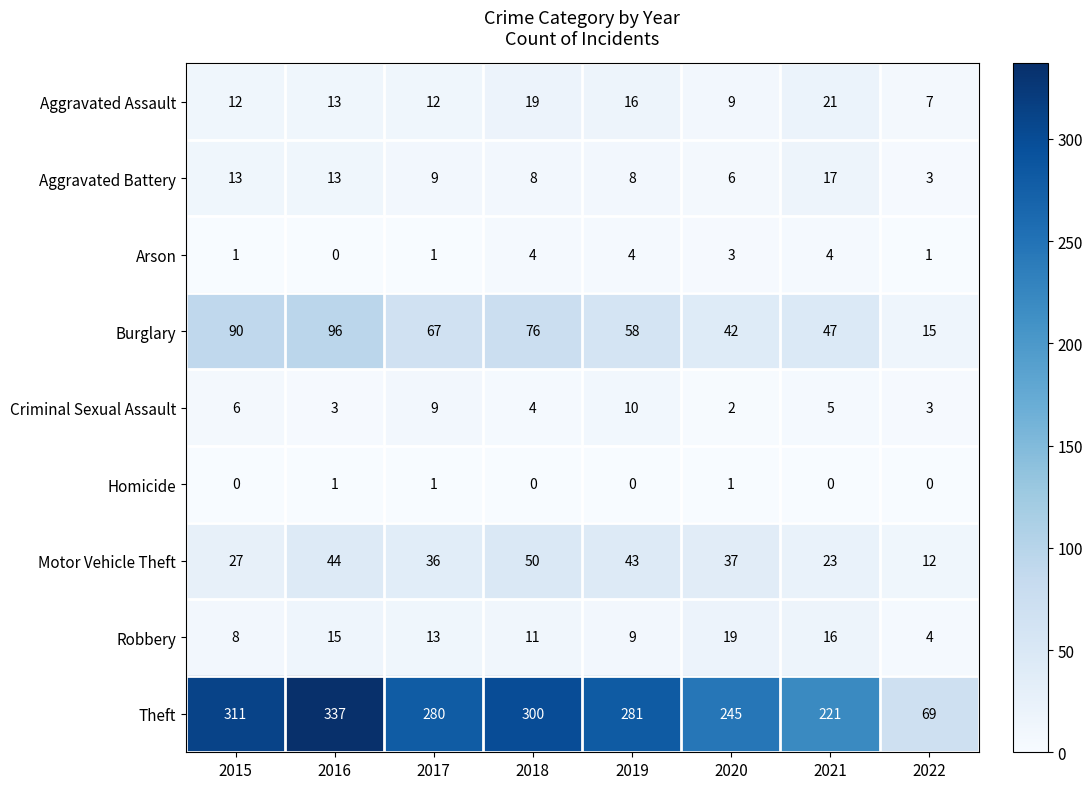

What is the average value of the Burglary series?

61